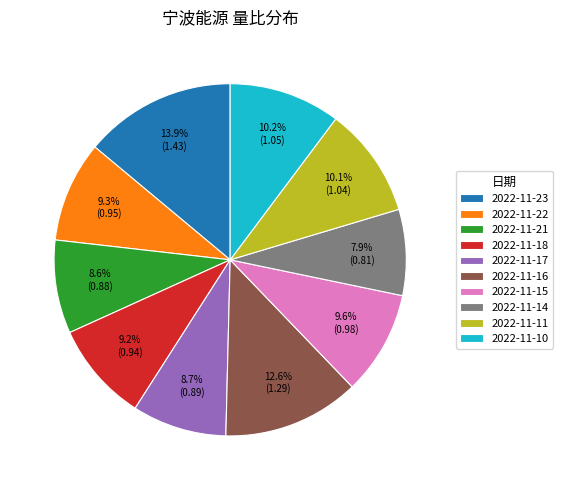

How many segments does this pie chart have?

10